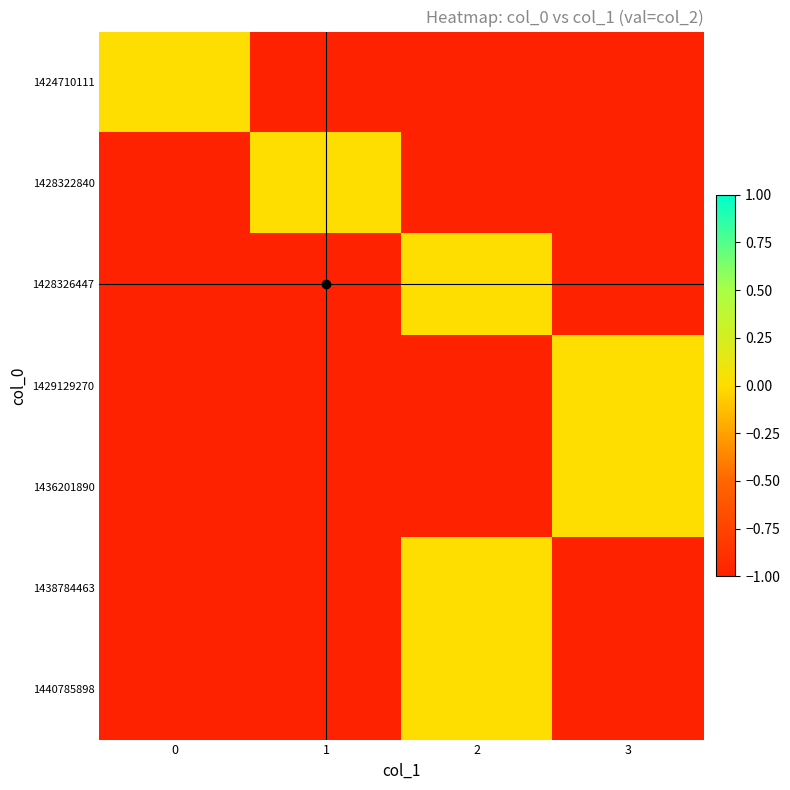

What is the difference between the highest and lowest values at 3?

1